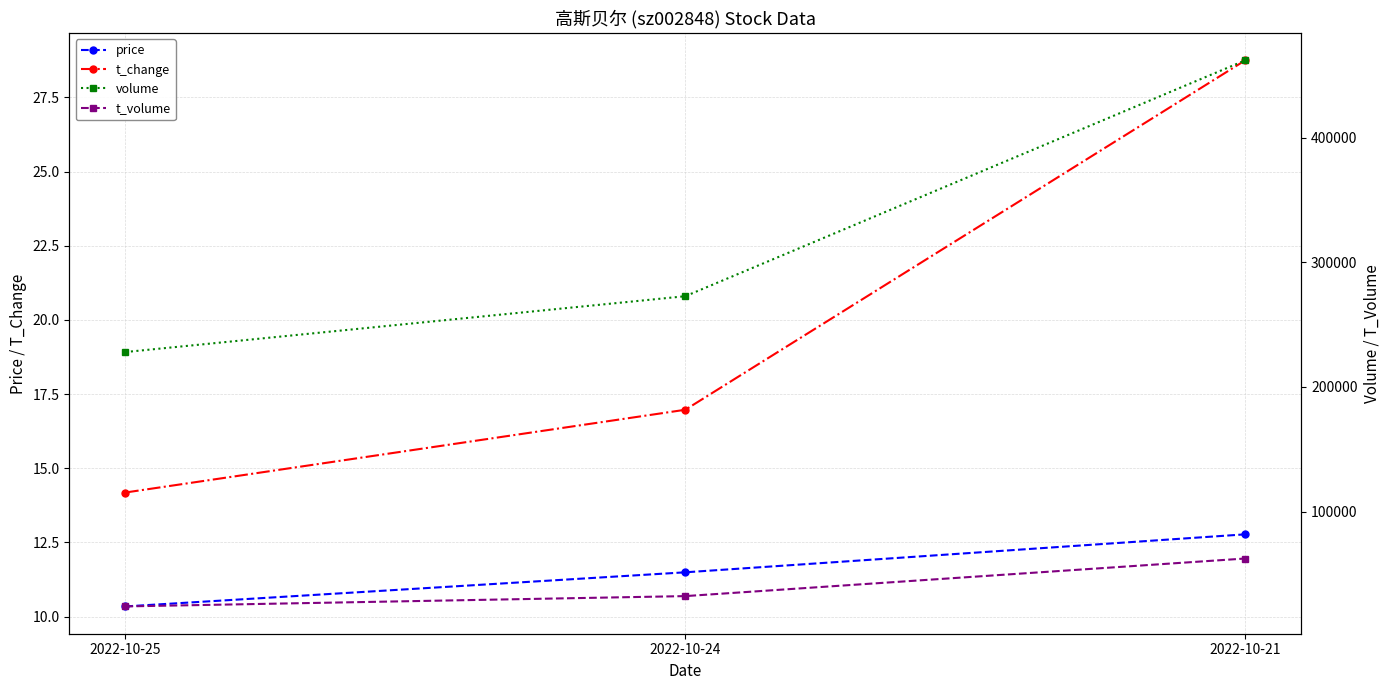

Which series has the largest range (max minus min)?

volume